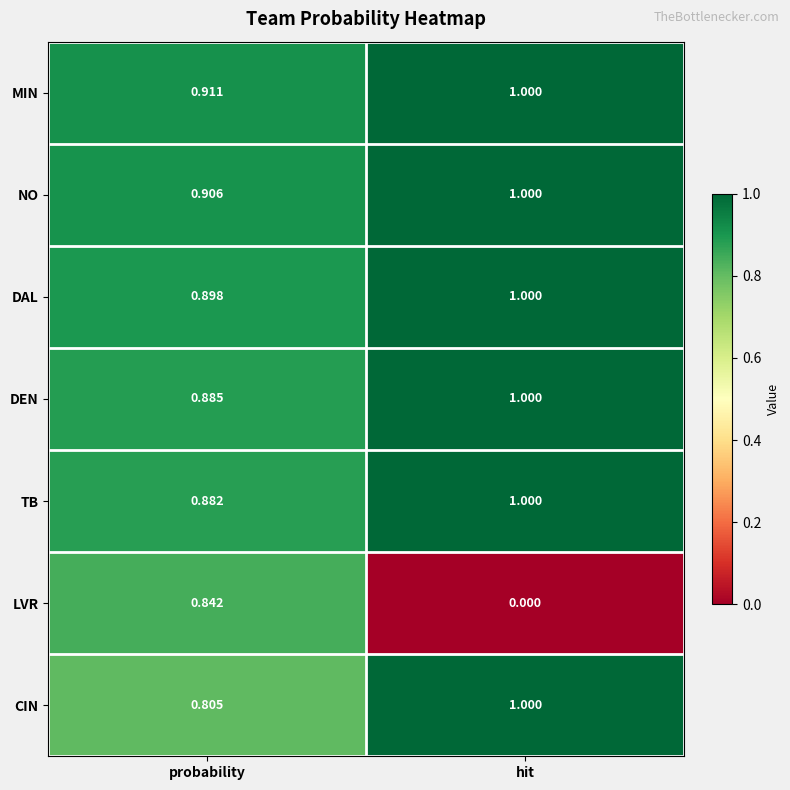

Count the number of categories in the chart.

2